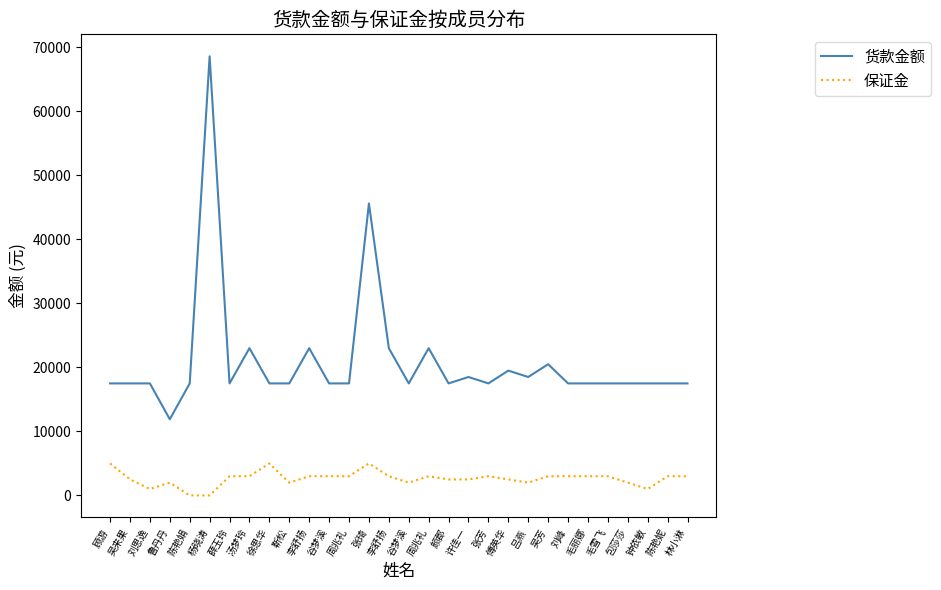

How many lines are shown in the chart?

2